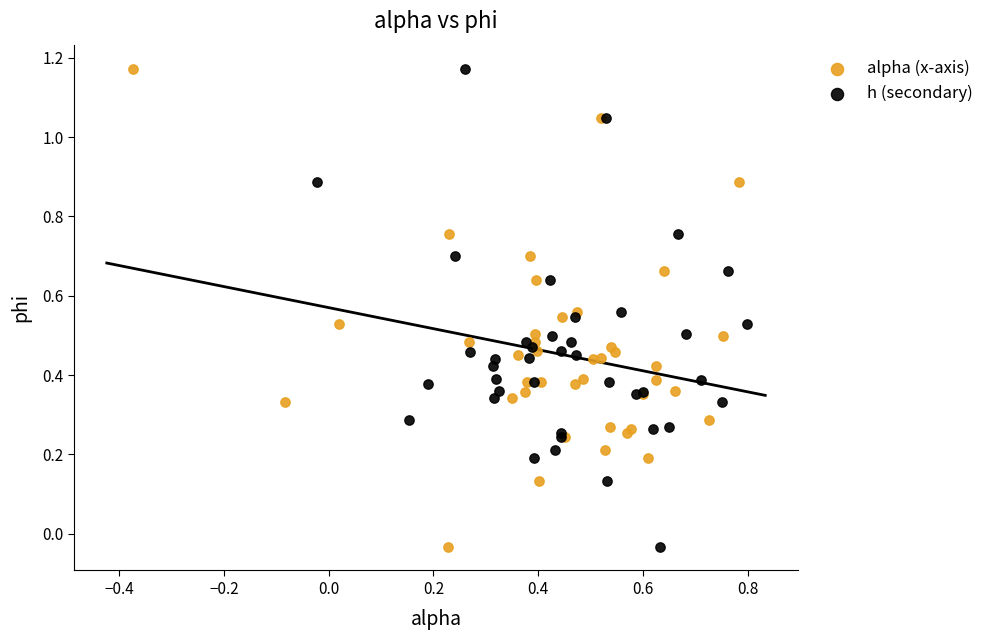

What are all the series names shown in the legend?

alpha (x-axis), h (secondary)